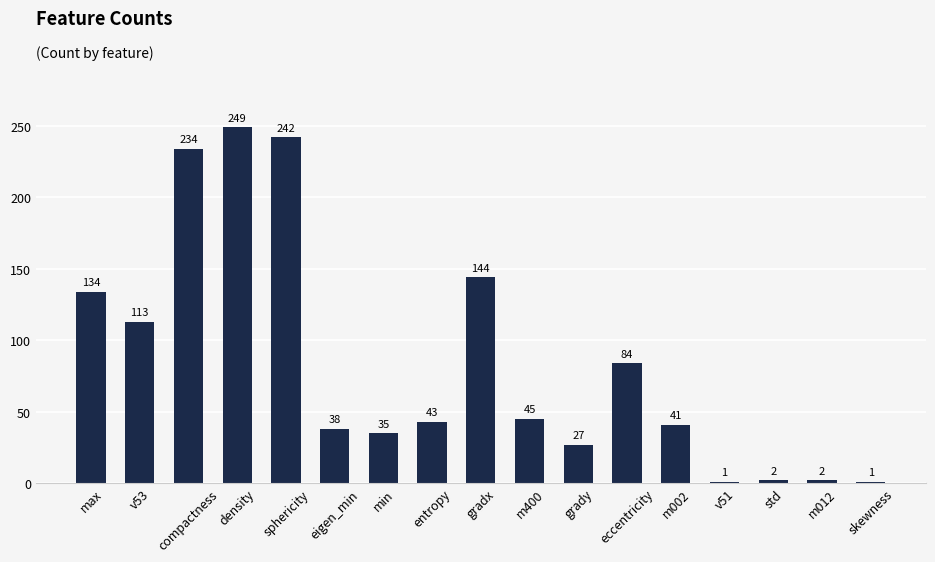

How many data points are less than 43?

8